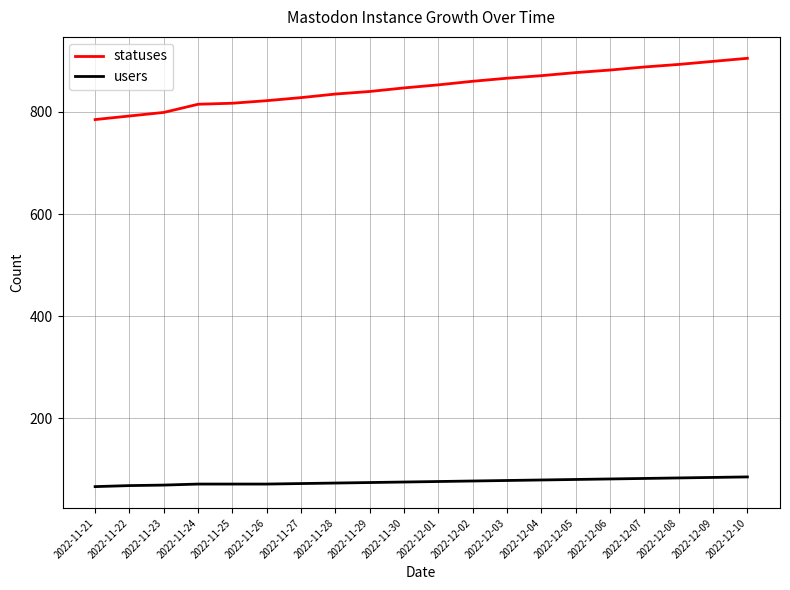

List the series in order of their peak value, highest first.

statuses, users